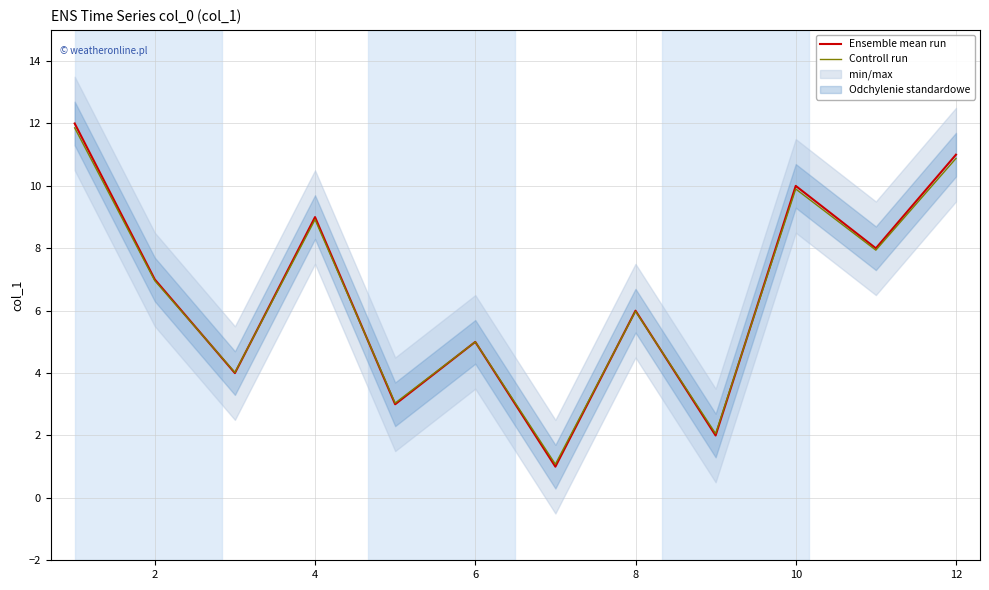

How many lines are shown in the chart?

2